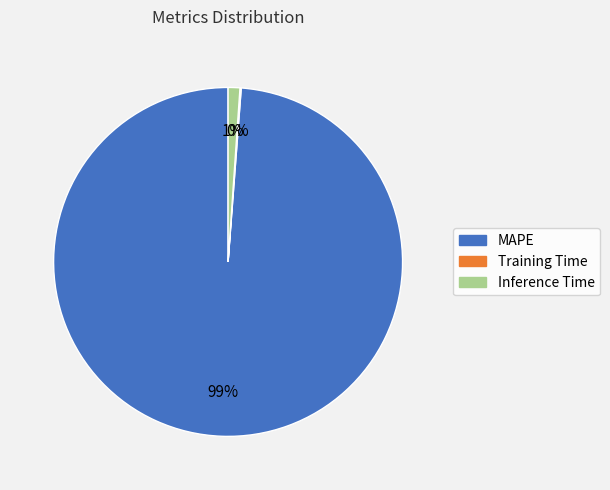

The MAPE slice represents 99% of the pie. True or false?

True